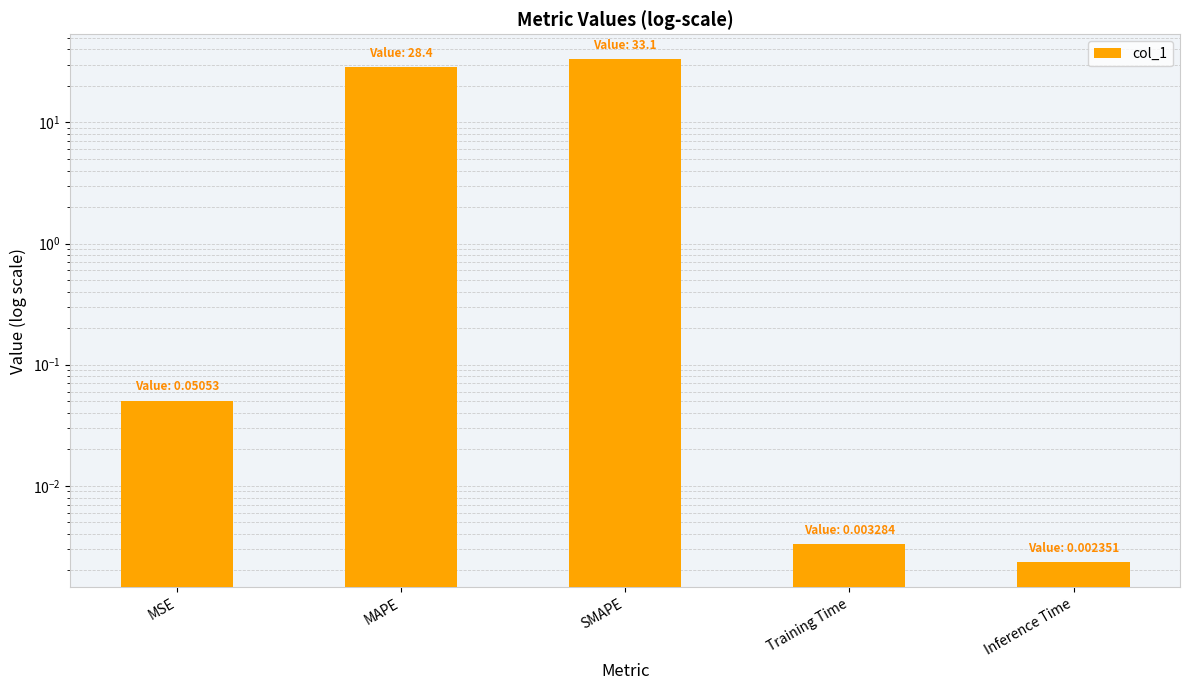

Rank the categories by value from highest to lowest.

SMAPE, MAPE, MSE, Training Time, Inference Time